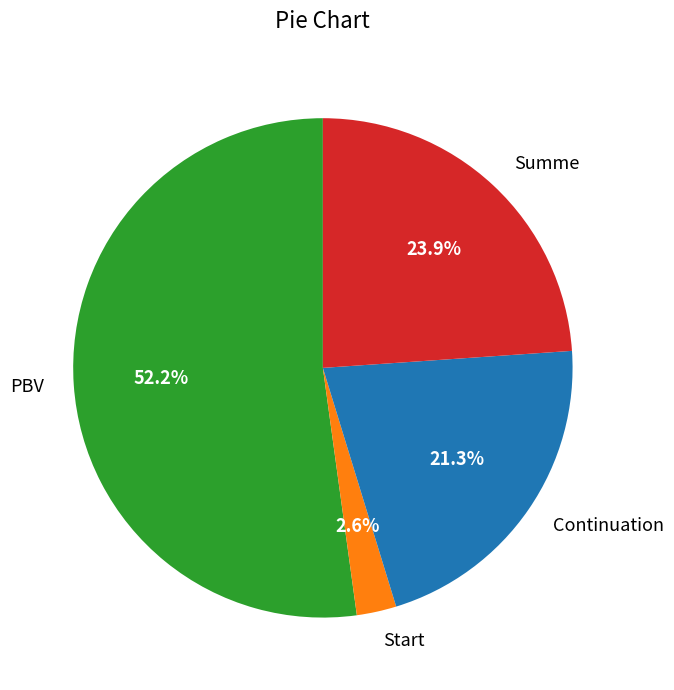

Combined, do PBV and Continuation account for over 50%?

Yes